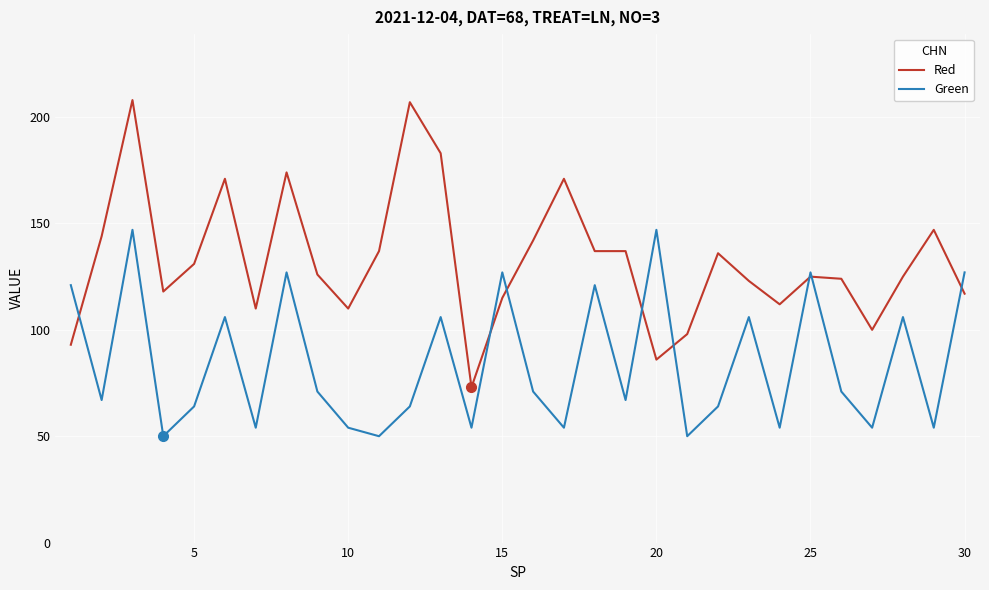

Rank the series by their average value, from highest to lowest.

Red, Green